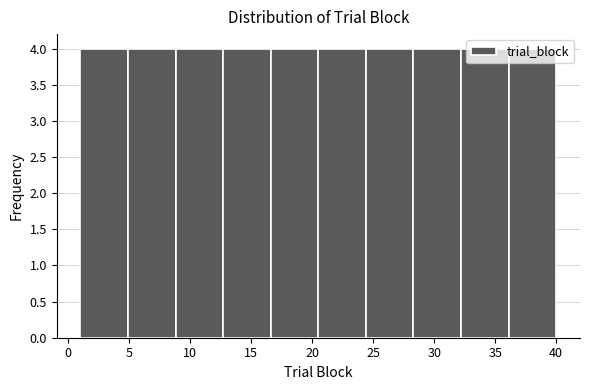

Reading left to right, transcribe this chart: for each bar, give the range it covers on the x-axis and its height. Neither the bar edges nor the heights are printed on the chart, so give them approximately, as read against the axes.

1.0 to 4.9: 4
4.9 to 8.8: 4
8.8 to 12.7: 4
12.7 to 16.6: 4
16.6 to 20.5: 4
20.5 to 24.4: 4
24.4 to 28.3: 4
28.3 to 32.2: 4
32.2 to 36.1: 4
36.1 to 40.0: 4